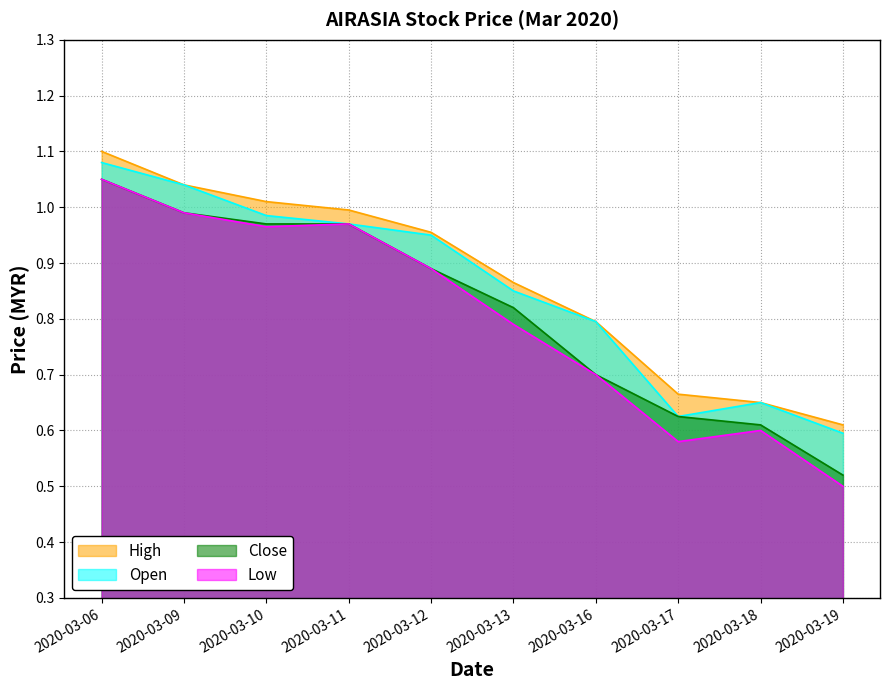

In low, how many points are lower than both neighbors (excluding endpoints)?

2